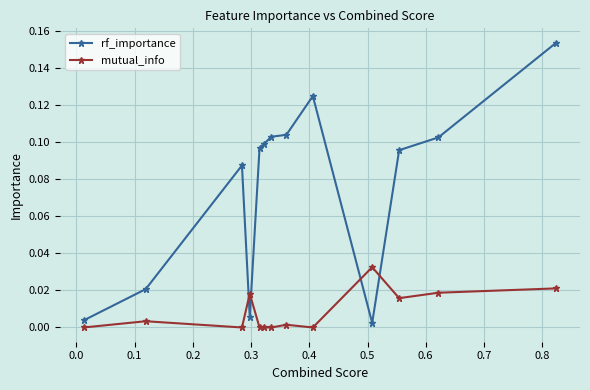

Rank the series by their average value, from highest to lowest.

rf_importance, mutual_info